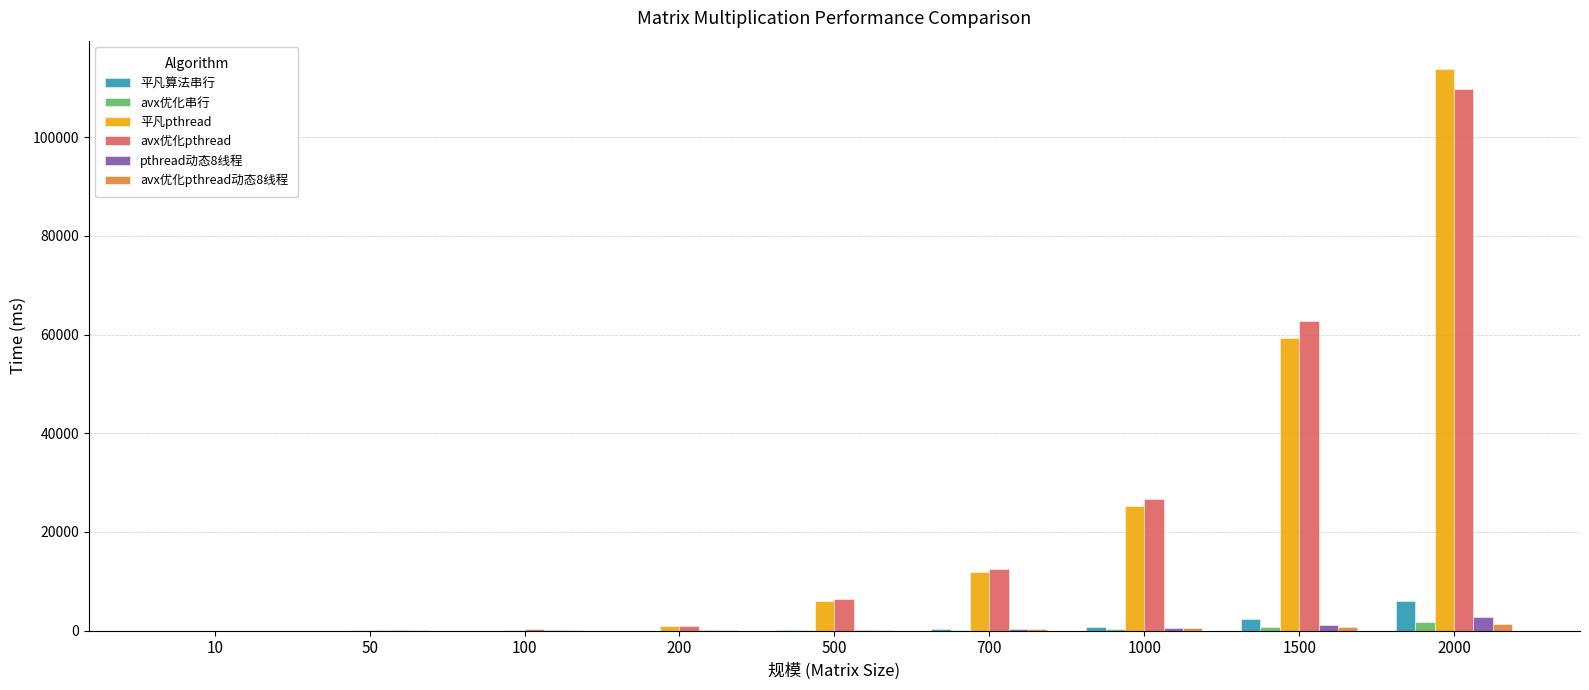

What is the total value across all series at 200?

2031.2